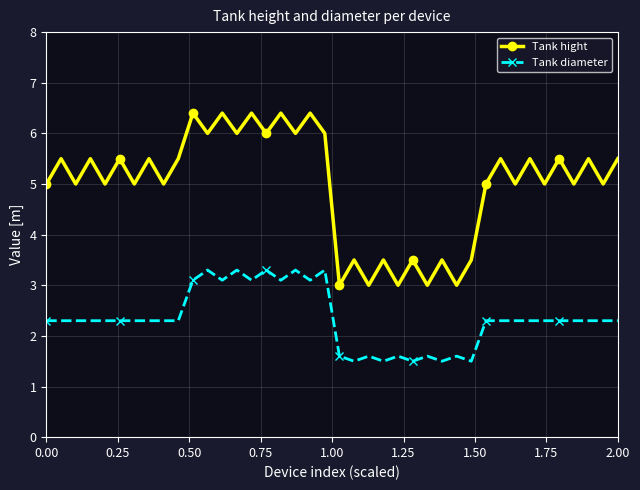

Which series has the largest total across all categories?

Tank hight